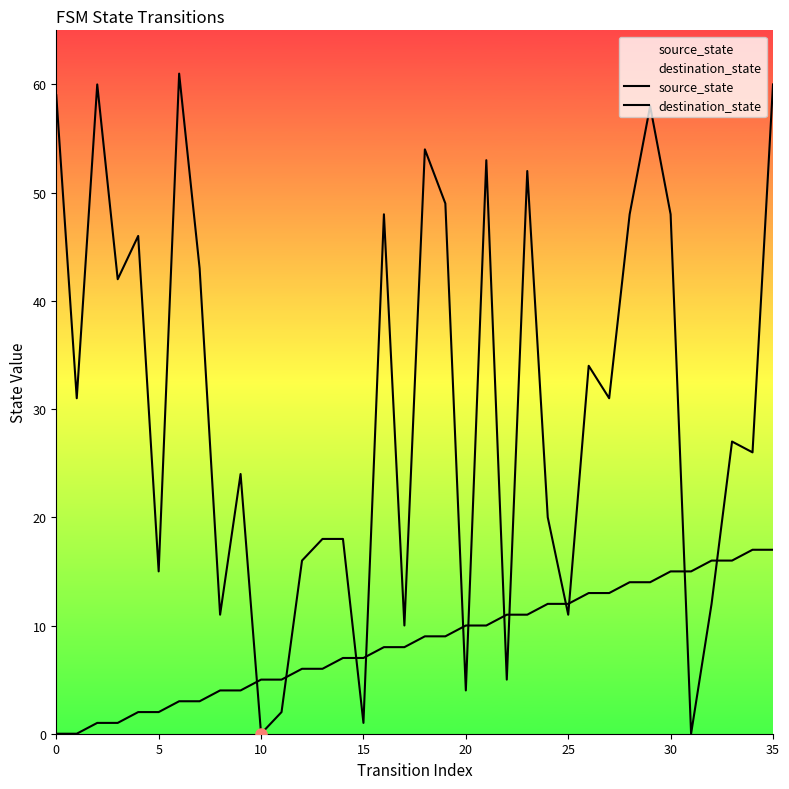

Which series ends up on top after the final intersection of destination_state and source_state?

destination_state